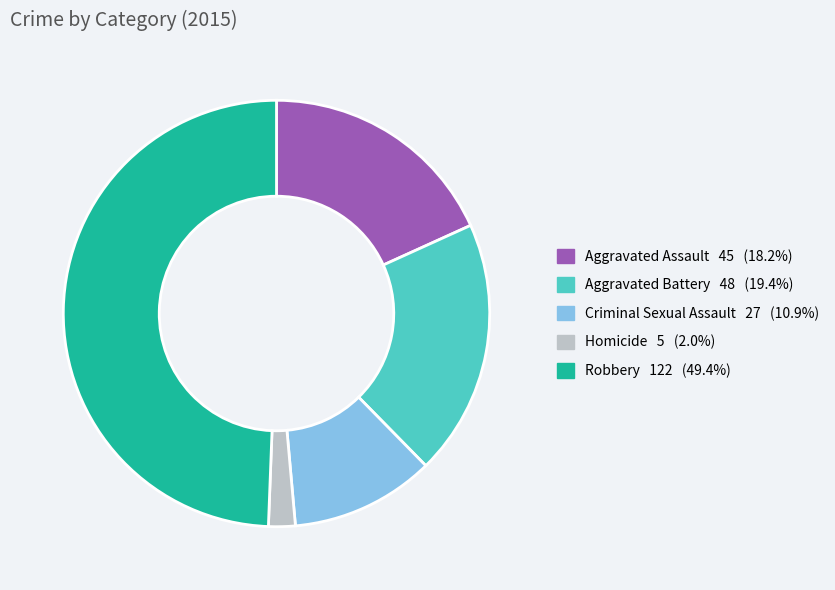

Combined, do Homicide and Aggravated Assault account for over 50%?

No